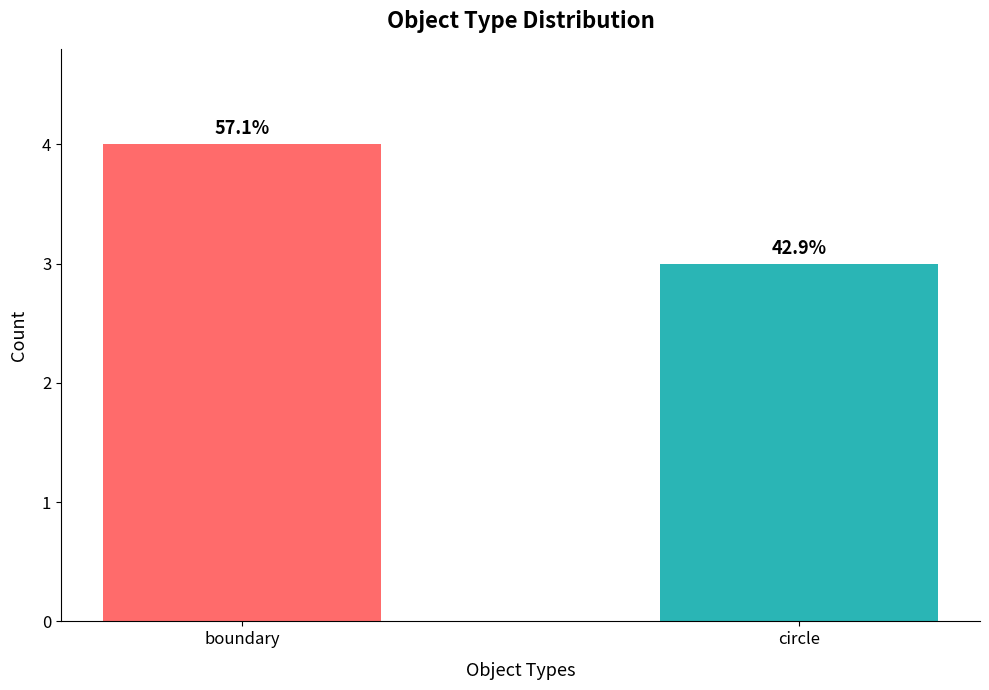

Reading left to right, transcribe all the data shown in this chart.

boundary=4	circle=3